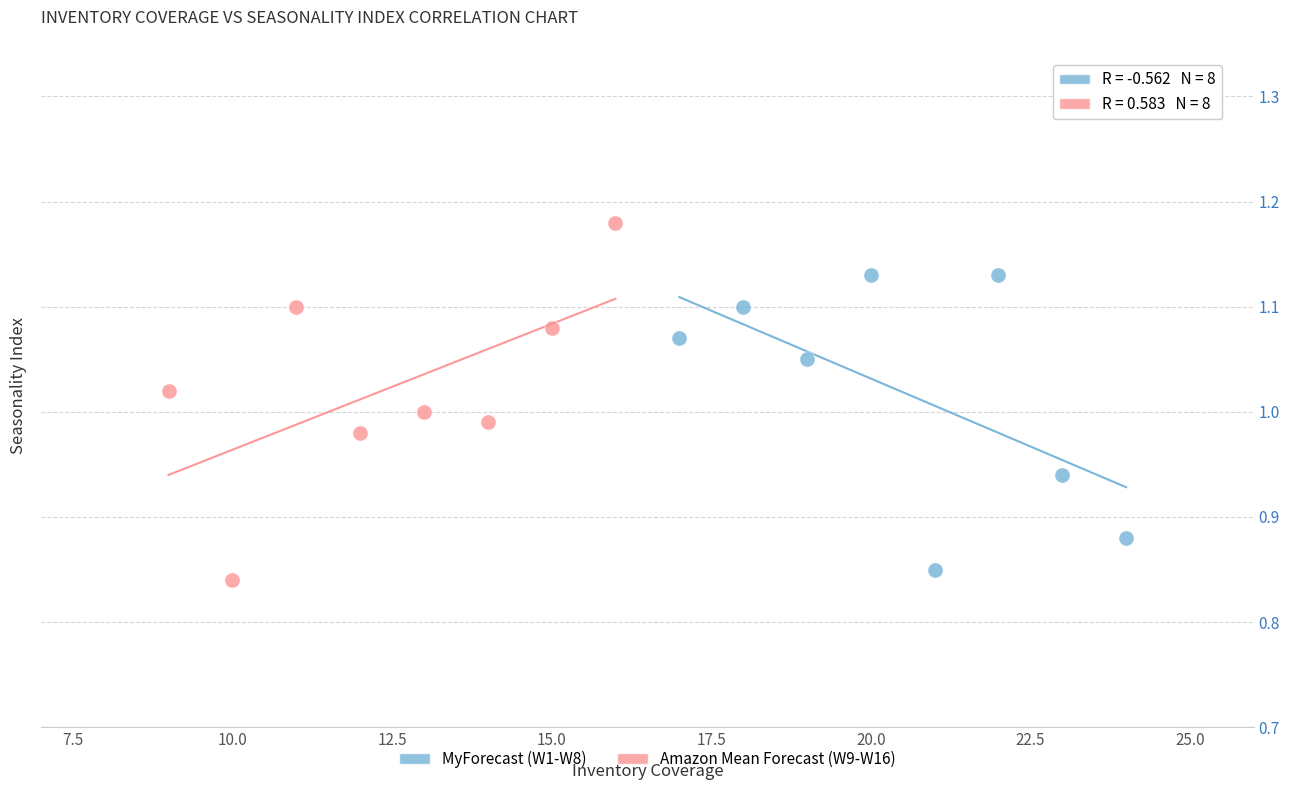

Which series contains the highest Y value?

Amazon Mean Forecast (W9-W16)